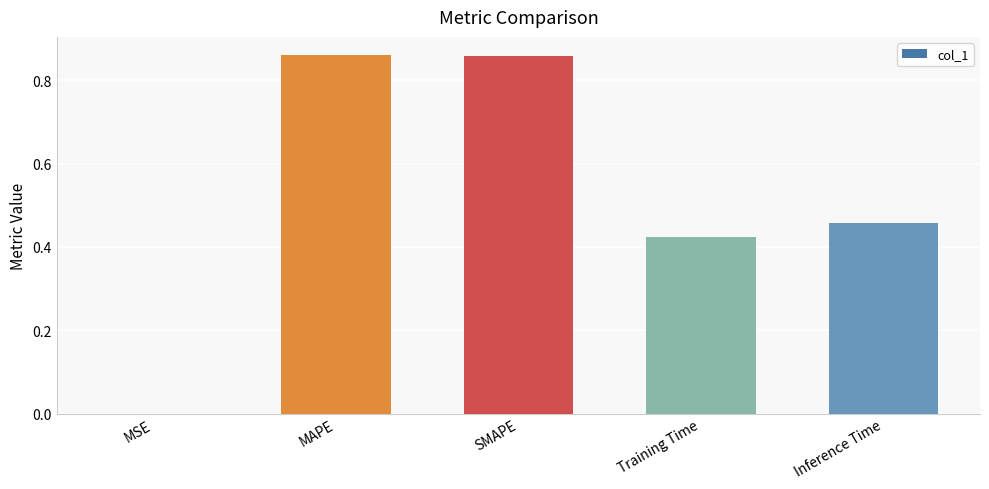

True or false: the data shows 1.1 at MAPE.

False